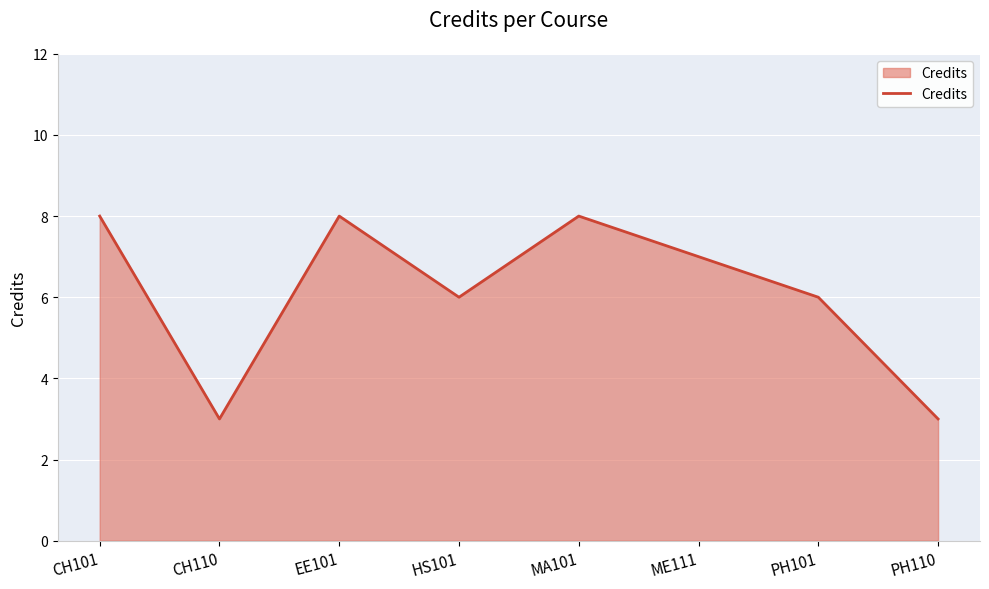

Count the values in the range 6 to 8.

6